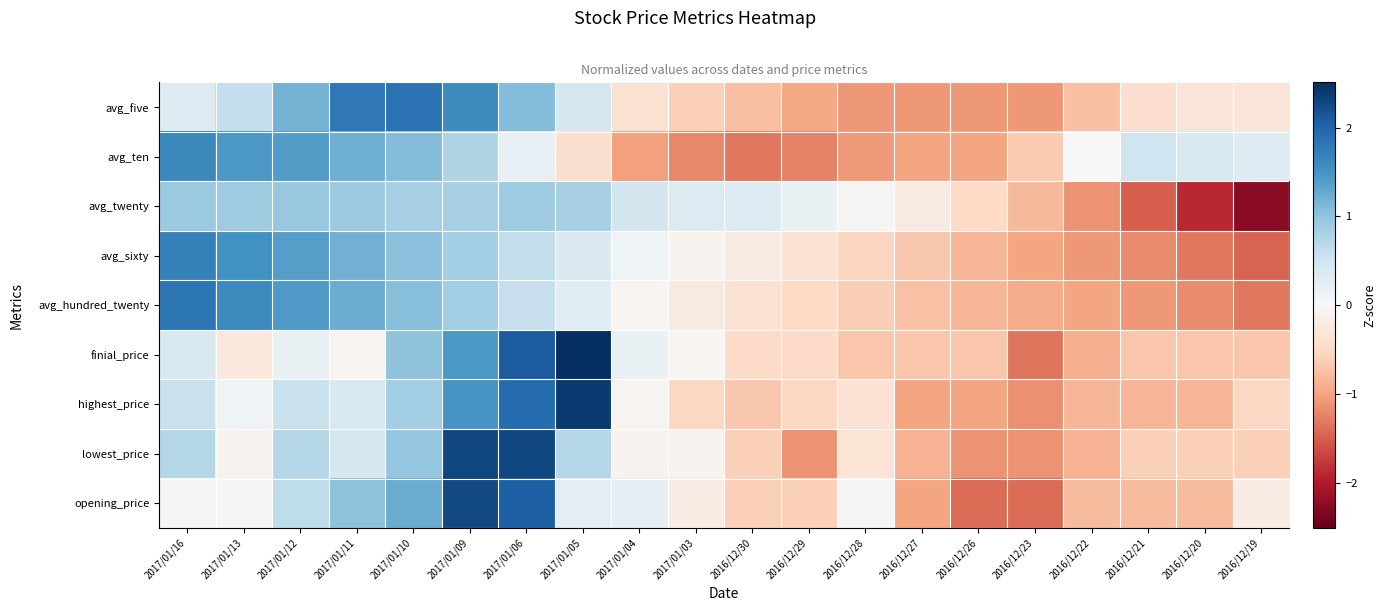

Rank the series at 2017/01/06 from lowest to highest value.

avg_ten, avg_hundred_twenty, avg_sixty, avg_twenty, avg_five, highest_price, opening_price, finial_price, lowest_price